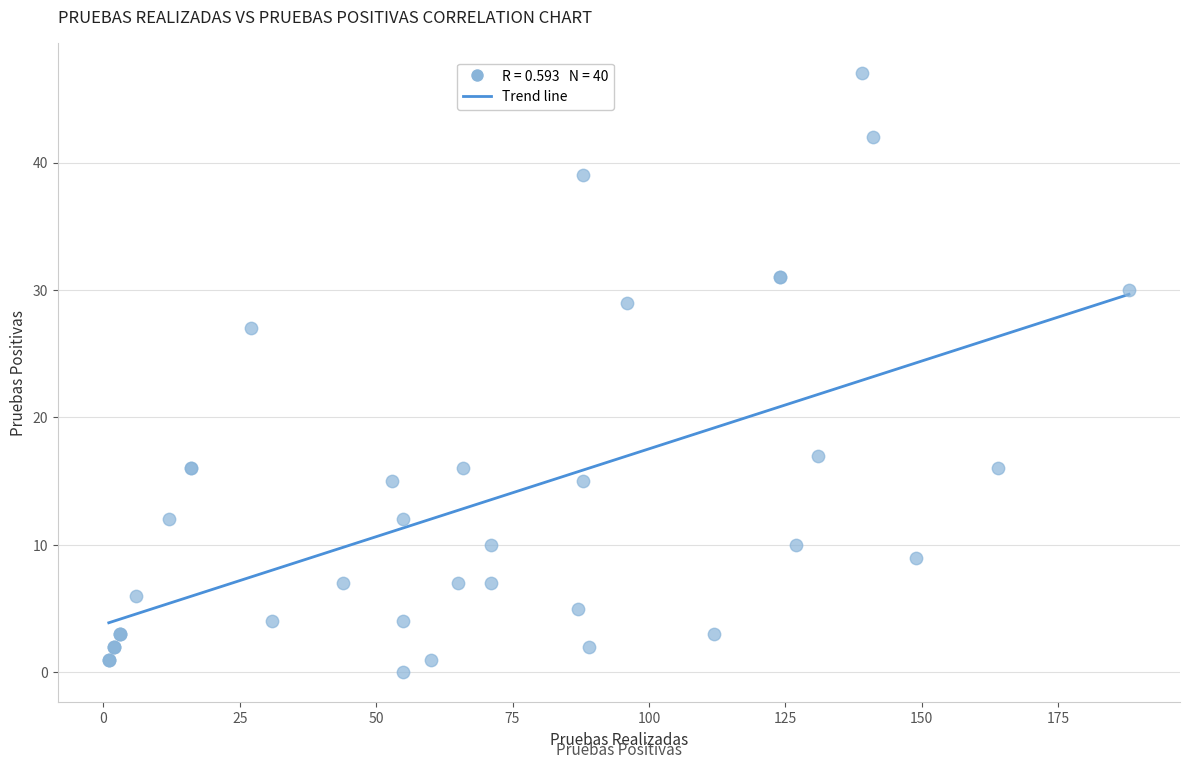

What Y value in the scatter plot is closest to 23?

27